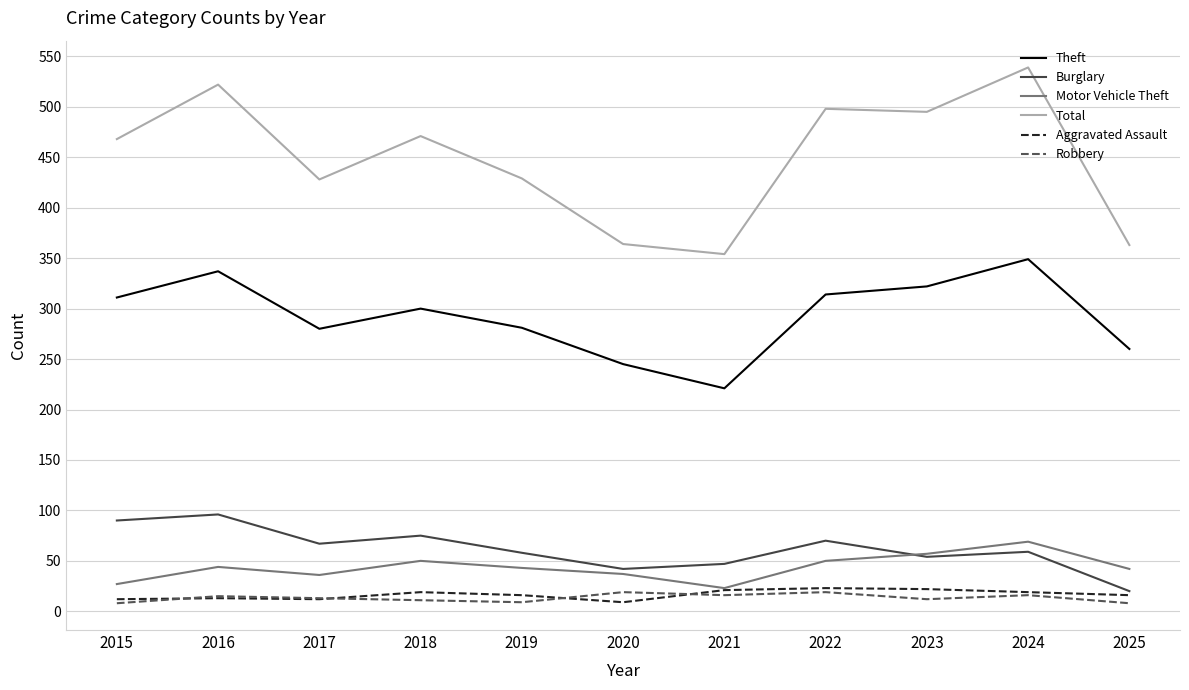

What is the difference between the highest and lowest values at 2022?

479